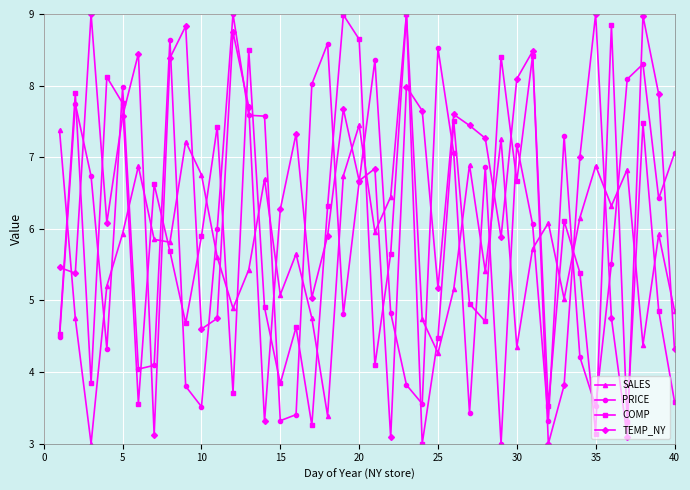

What is the highest value of the COMP series?

9.0